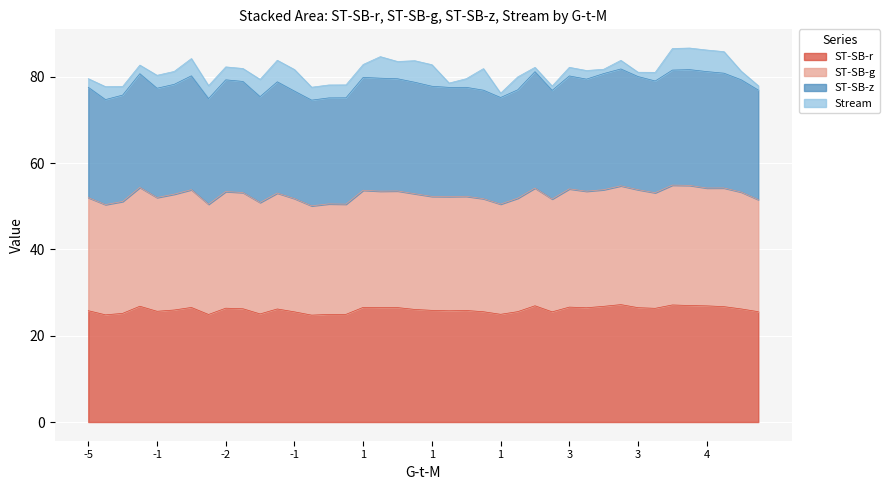

What is the difference between the maximum and second lowest values in the ST-SB-g series?

4.5